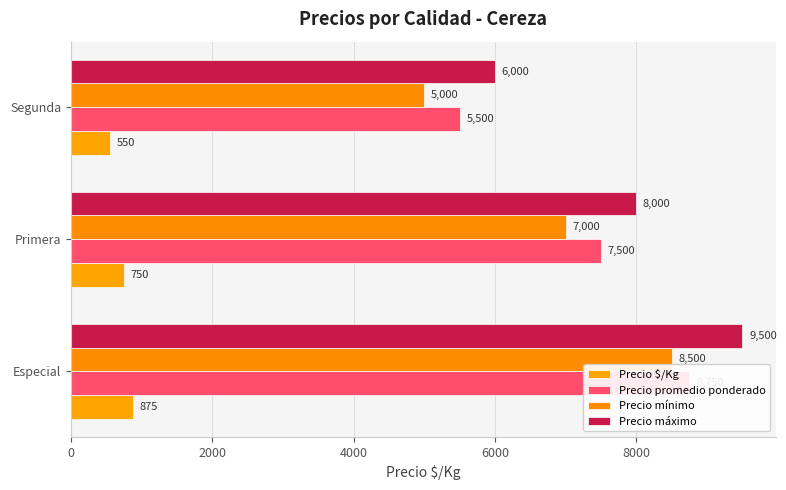

Count the number of data series in this chart.

4